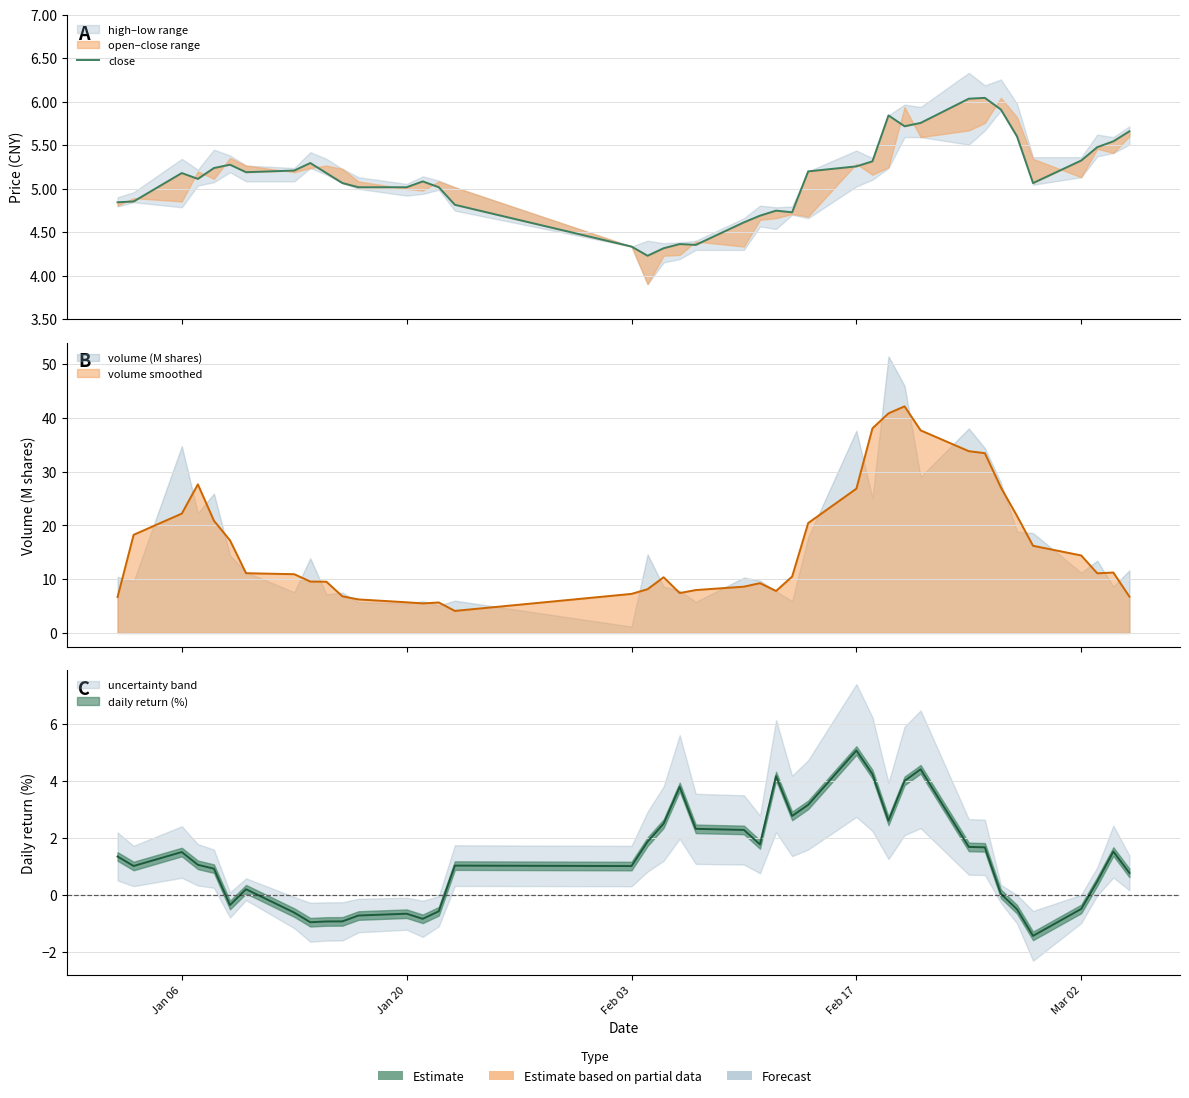

What is the sum of all values?

205.5